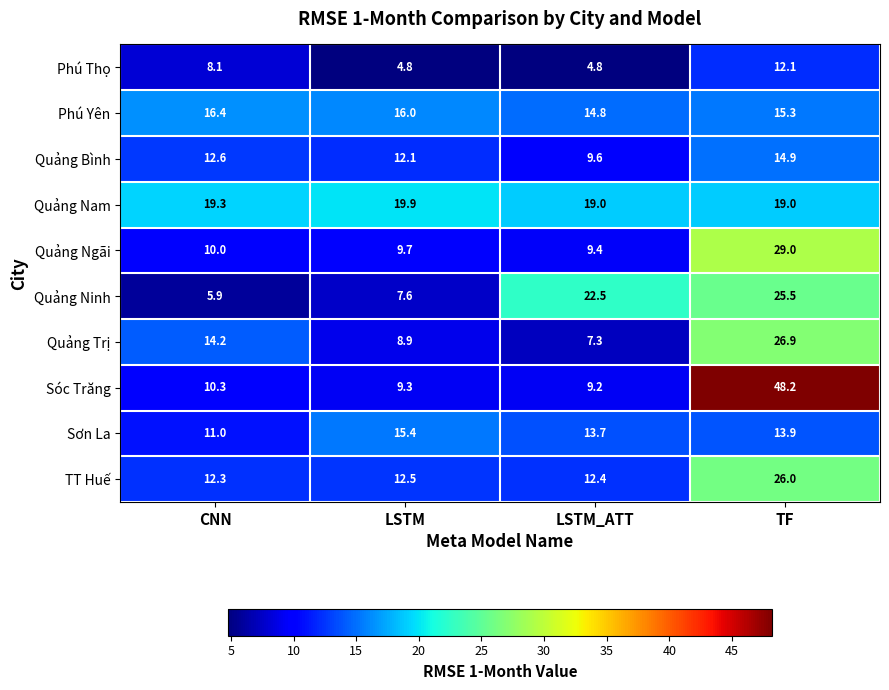

True or false: Quảng Nam has a value of 28.2 at LSTM.

False